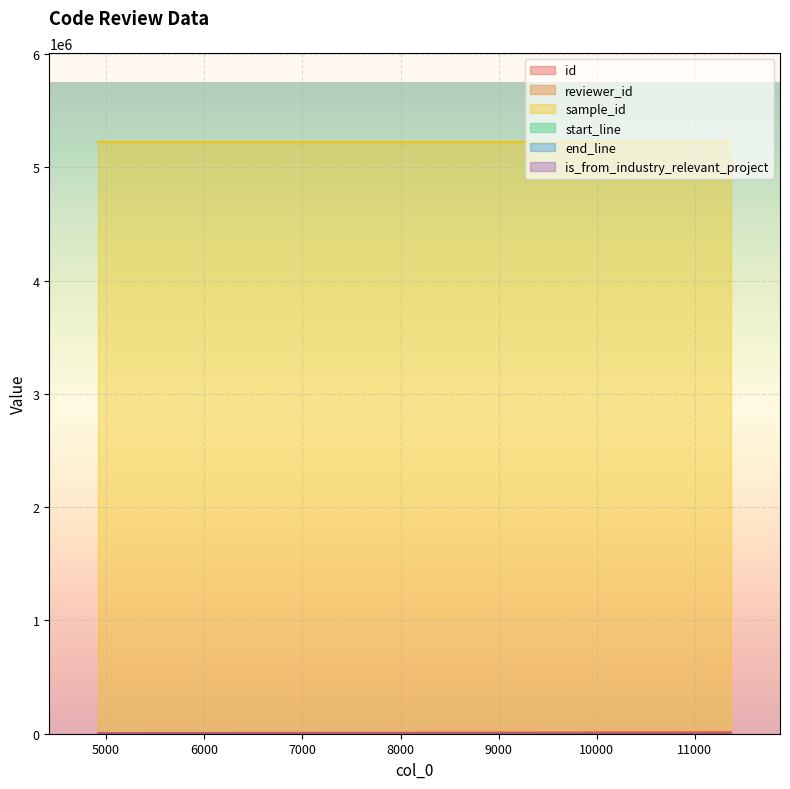

True or false: end_line has a value of 472 at 11367.

False